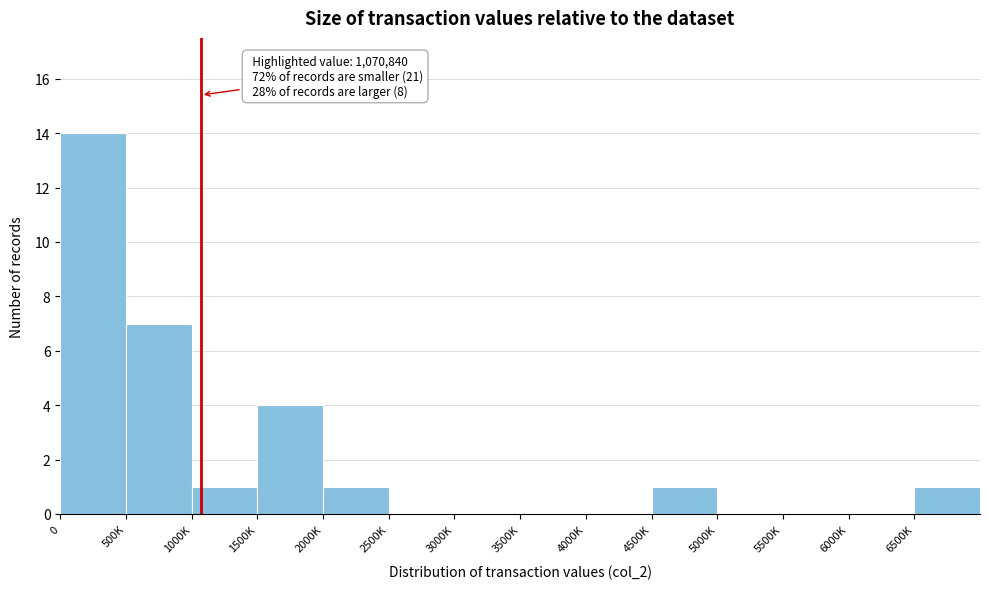

Reading left to right, list all the values displayed in this chart.

0=14	500K=7	1000K=1	1500K=4	2000K=1	2500K=0	3000K=0	3500K=0	4000K=0	4500K=1	5000K=0	5500K=0	6000K=0	6500K=1